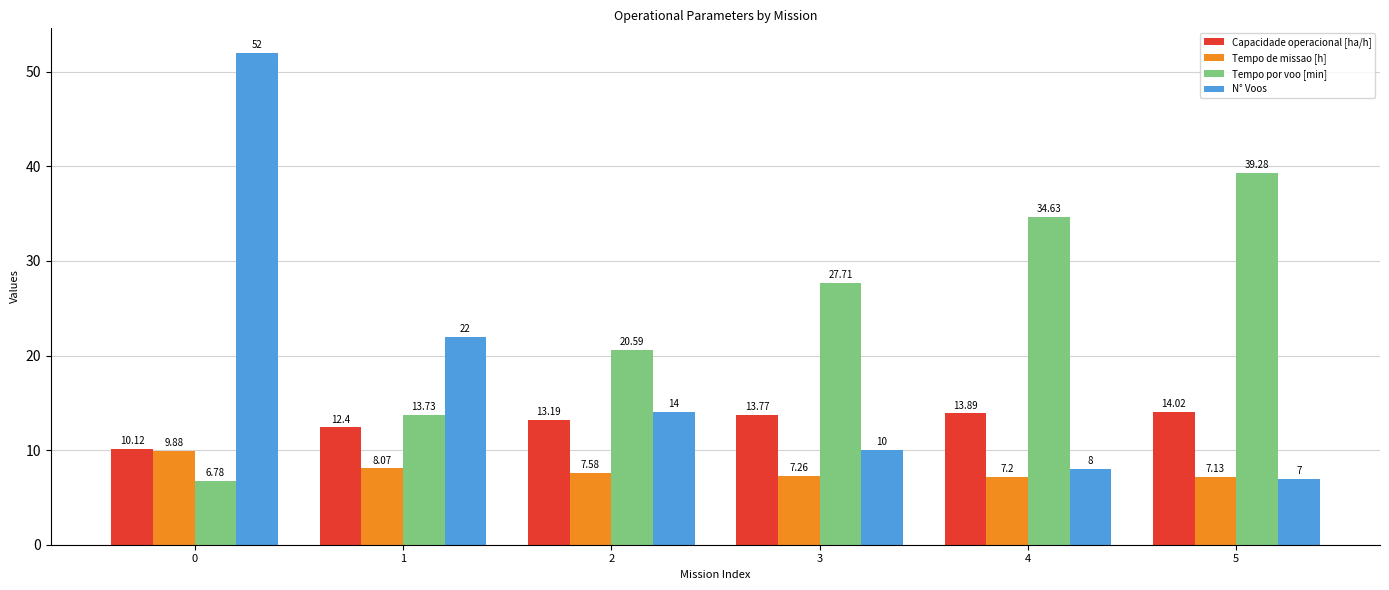

At 2, list the series in order from largest to smallest.

Tempo por voo [min], N° Voos, Capacidade operacional [ha/h], Tempo de missao [h]